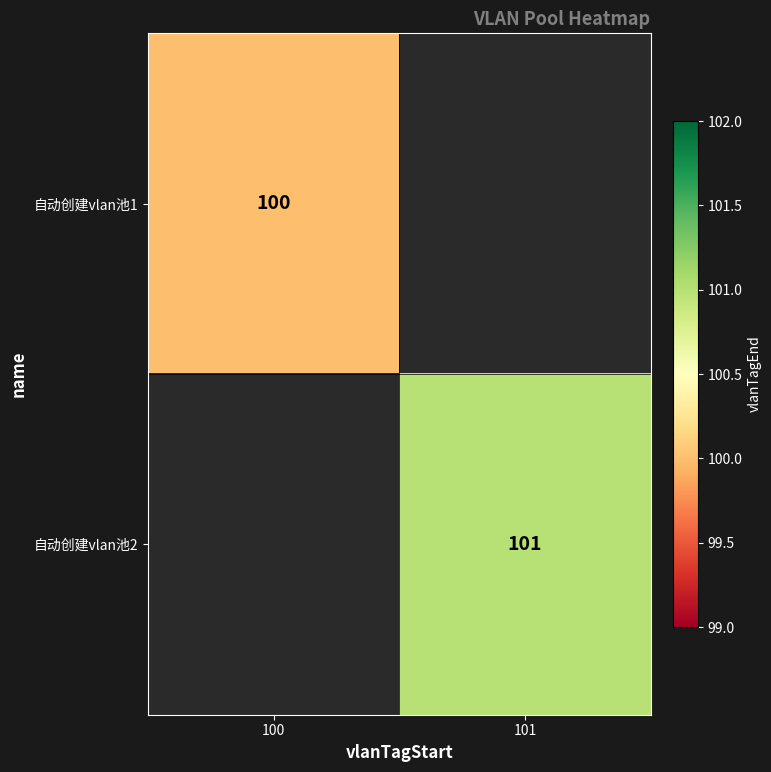

Count the number of categories in the chart.

2